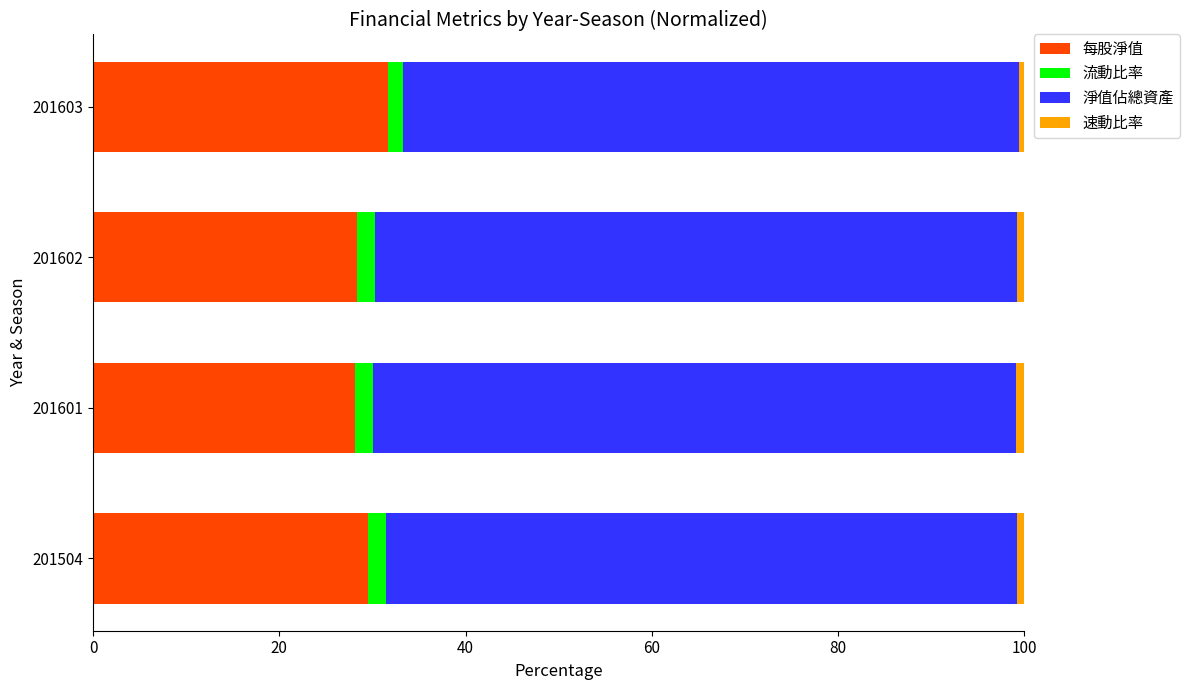

What is the lowest value of the 每股淨值 series?

28.1